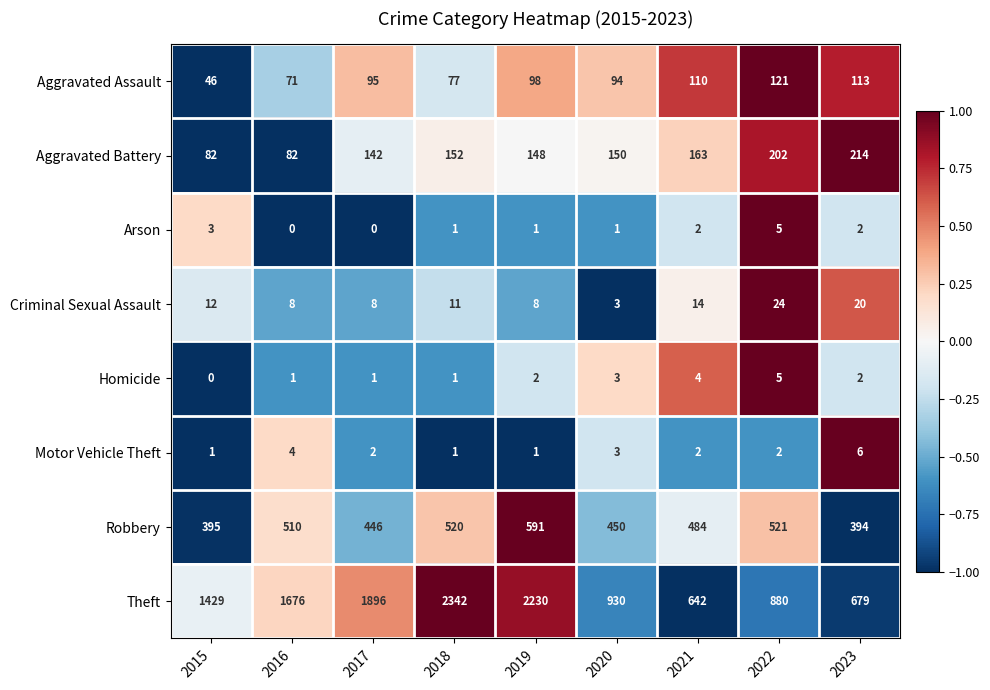

How many categories are shown in the chart?

9